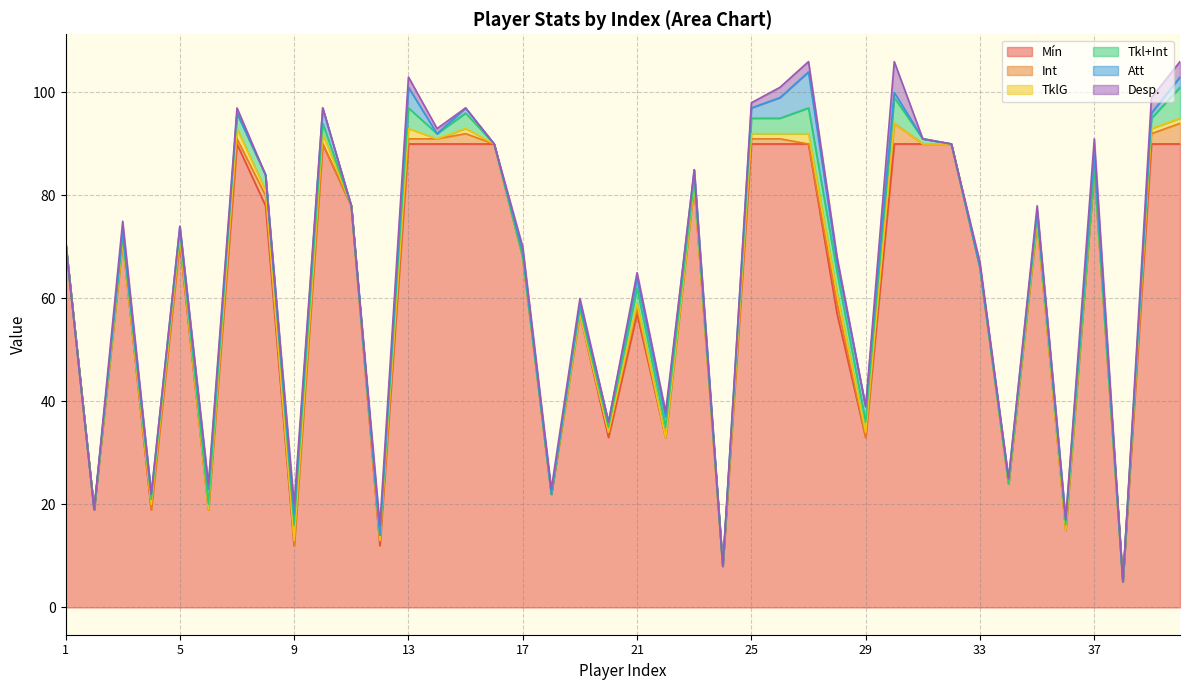

What is the average value of the Att series?

1